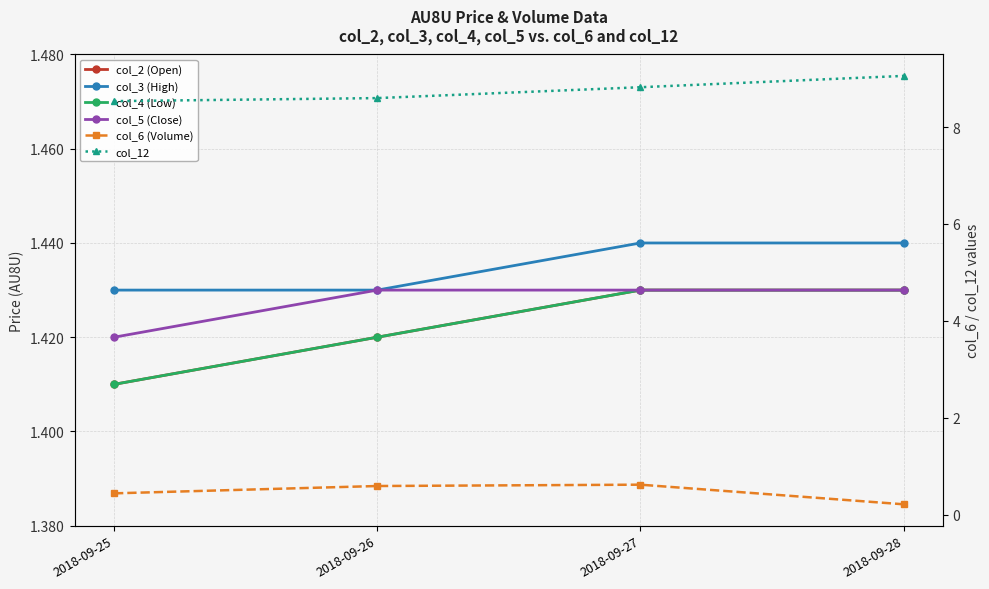

True or false: col_6 (Volume) and col_4 (Low) cross at least once.

False